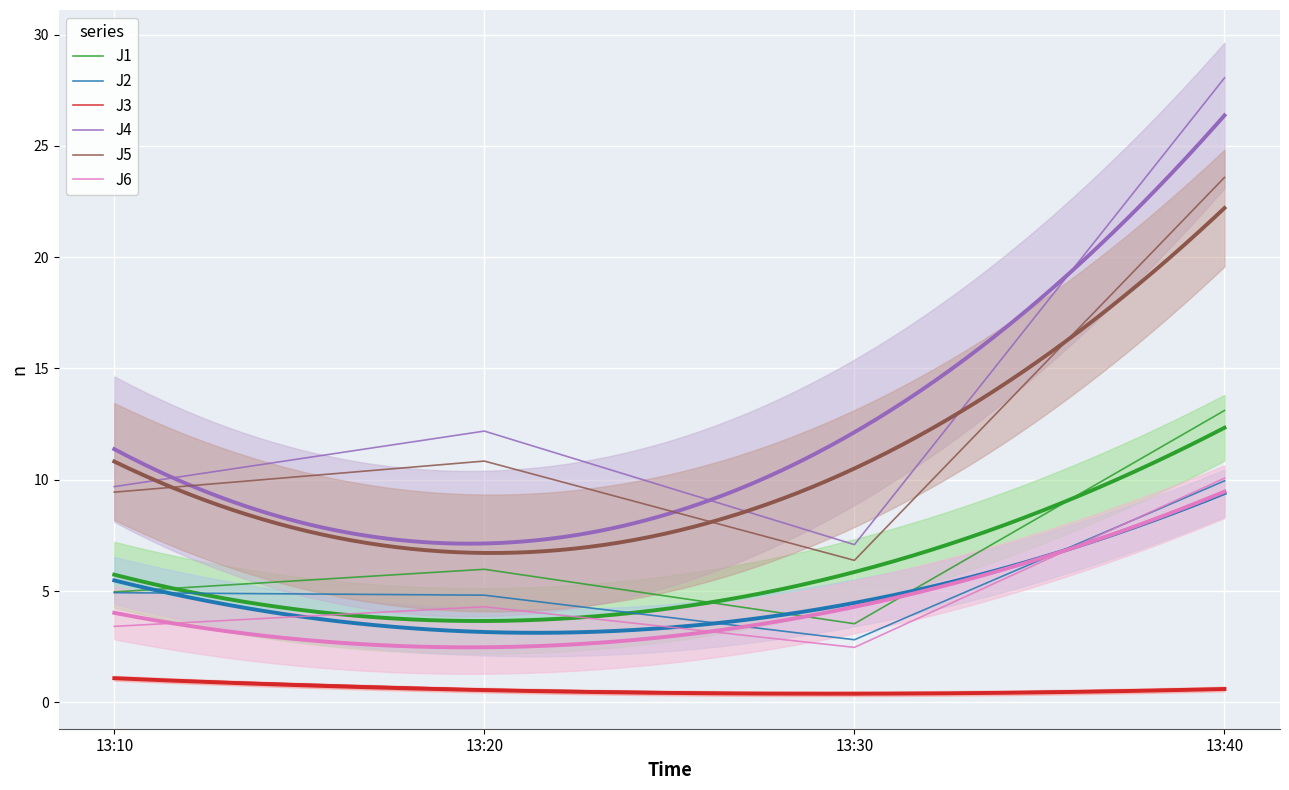

True or false: J4 and J5 intersect in this chart.

False